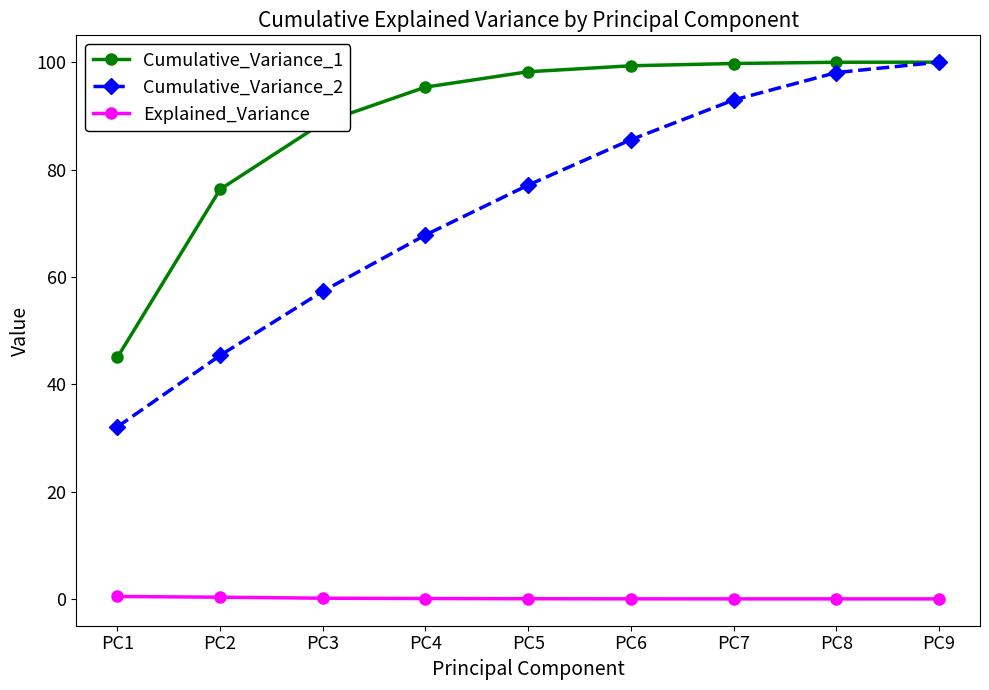

What is the difference between the maximum and minimum values in the Cumulative_Variance_1 series?

55.0